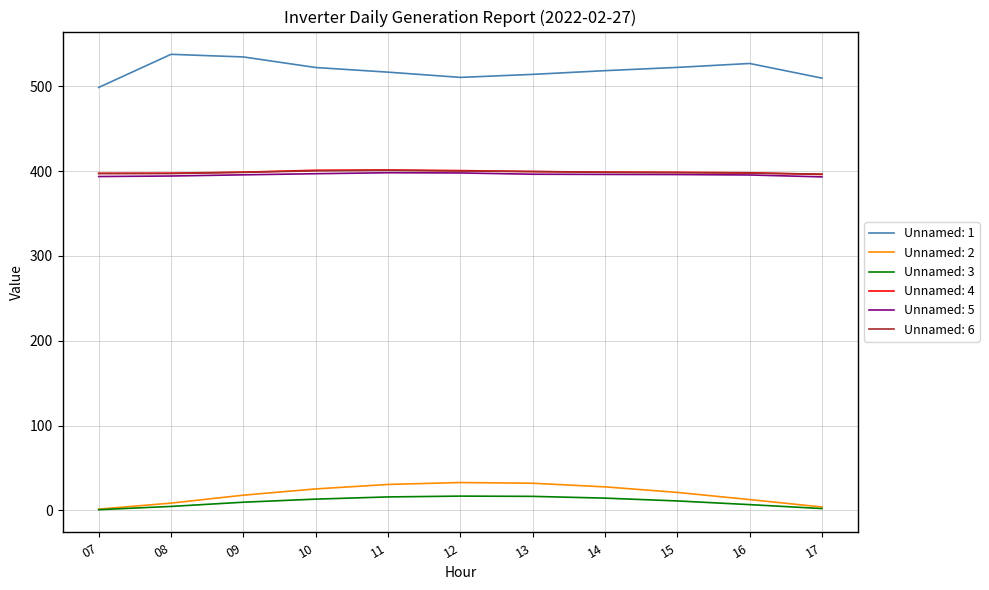

Which series has the widest spread of values?

Unnamed: 1